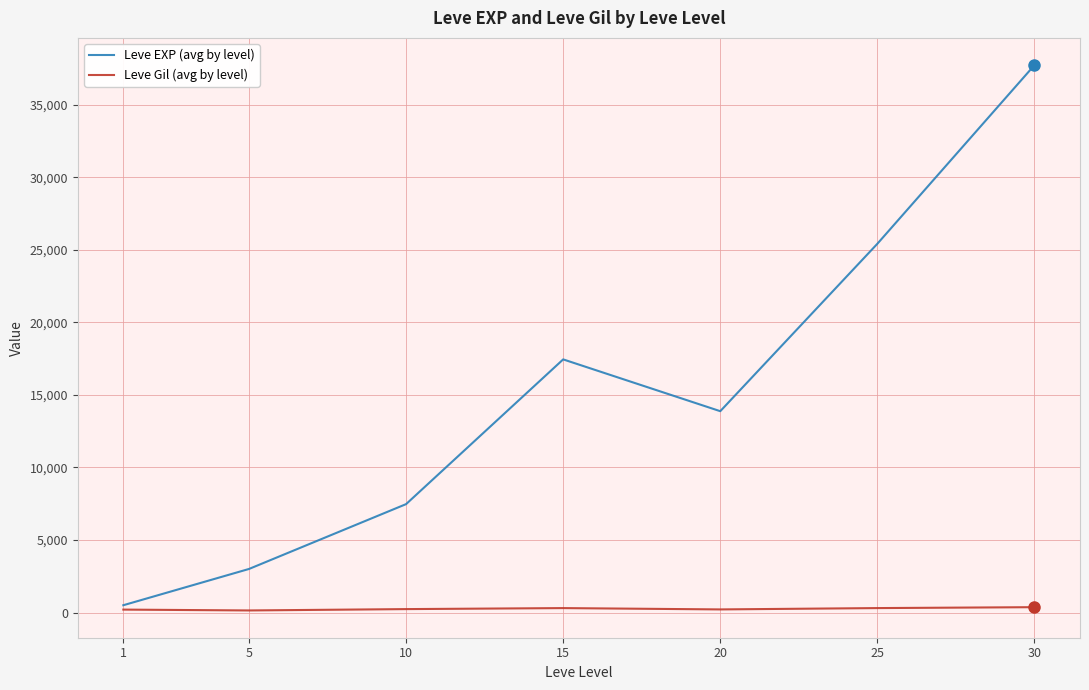

What is the maximum value for Leve EXP (avg by level)?

37715.0